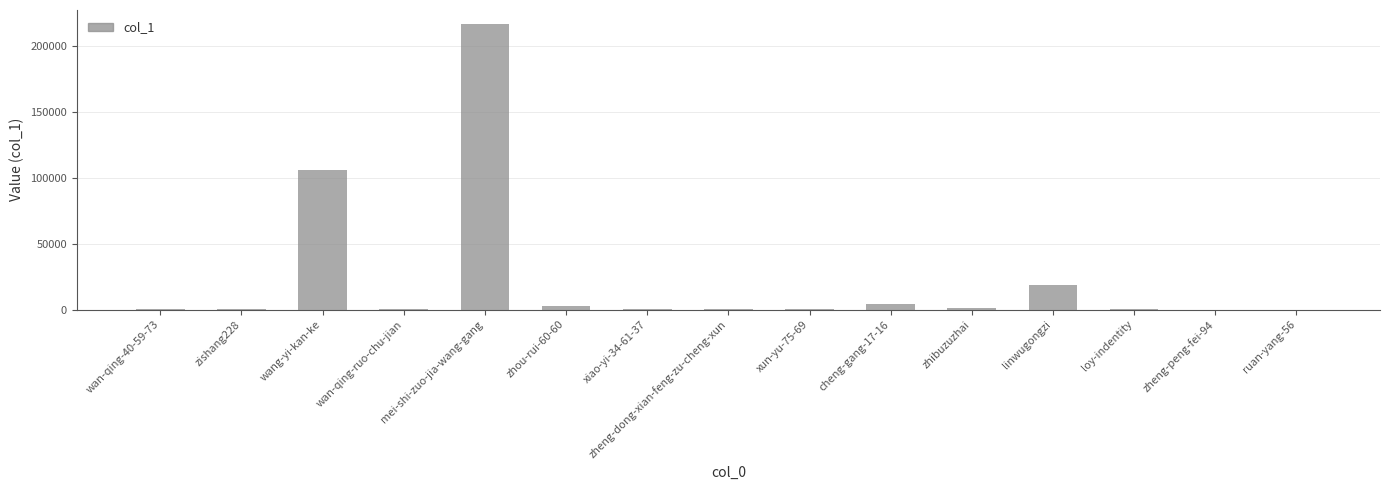

True or false: the data shows 306105 at mei-shi-zuo-jia-wang-gang.

False